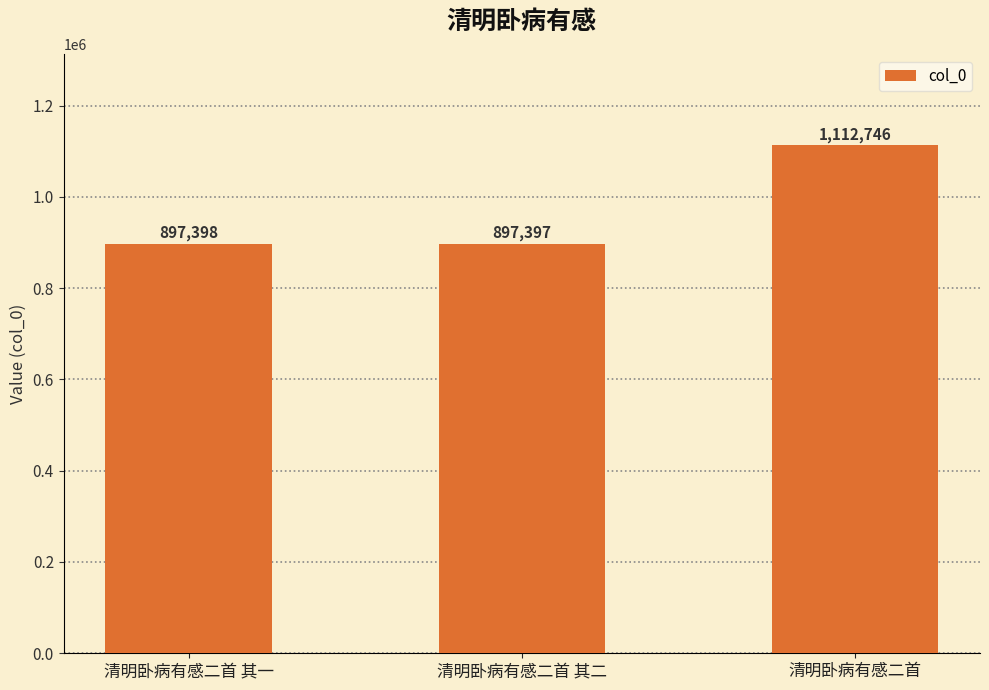

What is the smallest value displayed?

897397